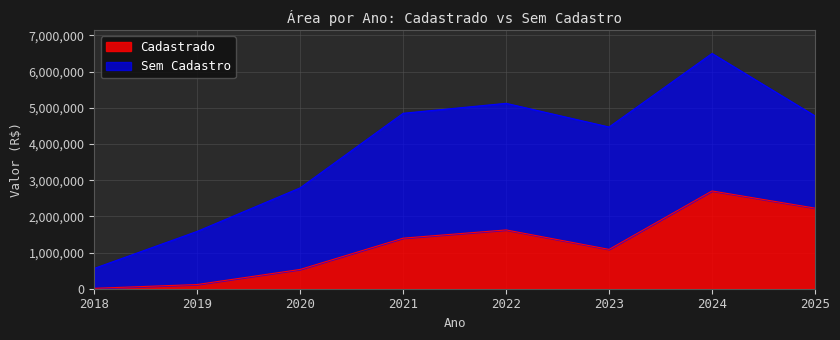

Which category has the highest value across all series?

2024